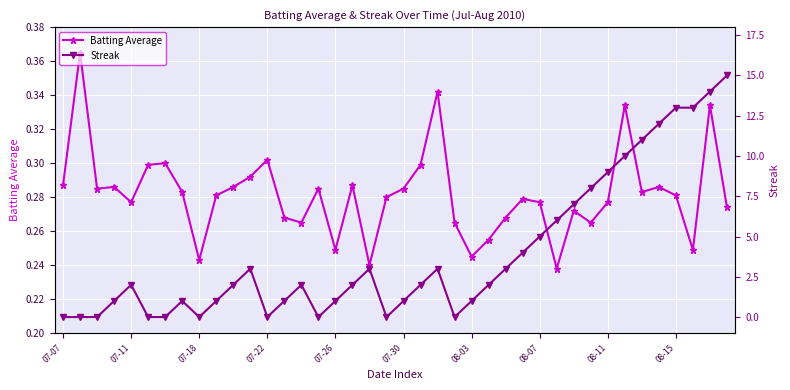

What is the value of the Batting Average point at the 35th from the left?

0.3